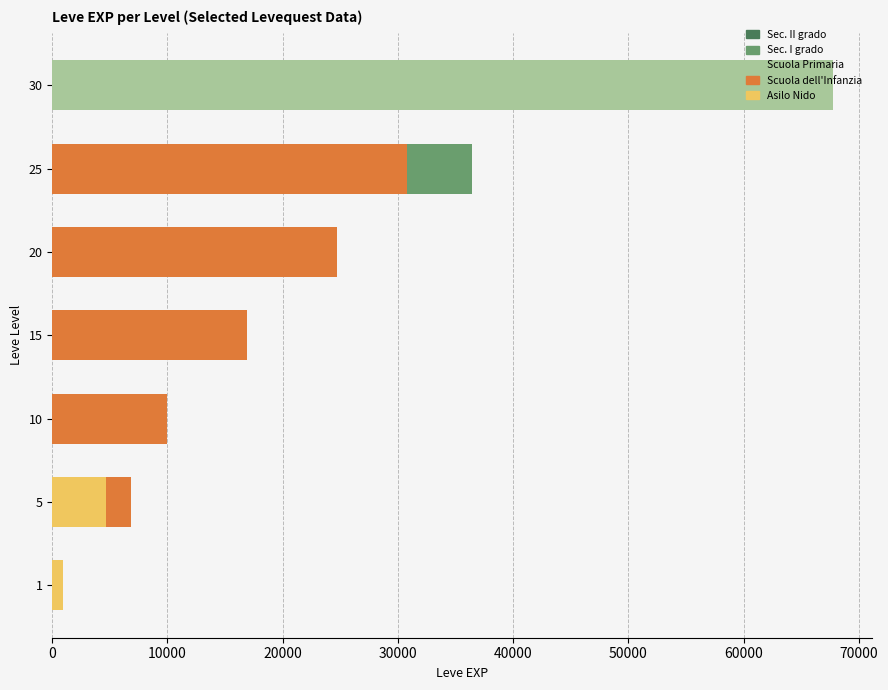

What is the sum of the Scuola Primaria values at 25 and 30?

86220